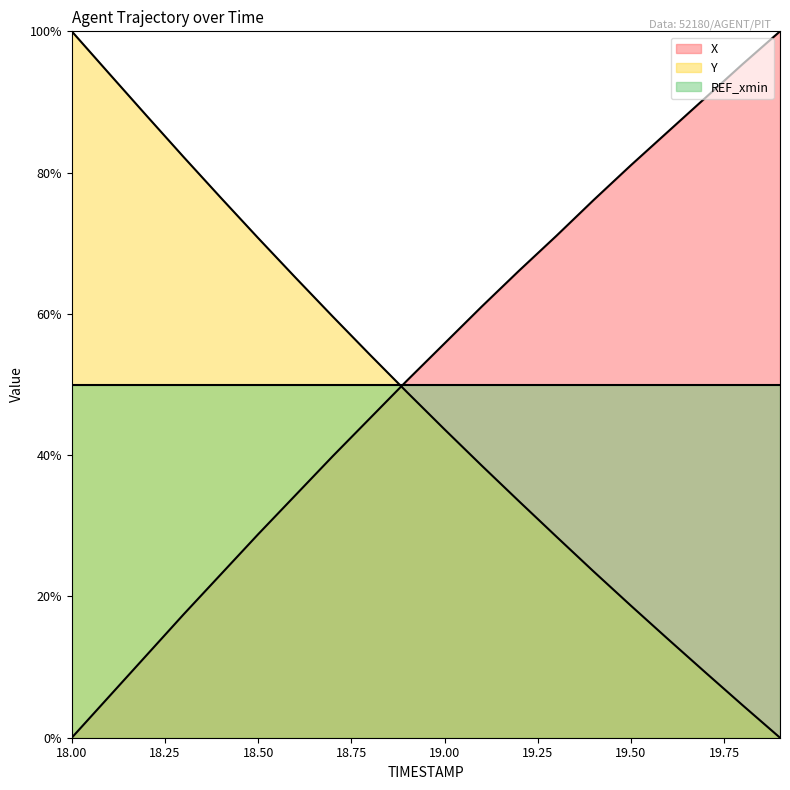

How many intersections are there between X and Y?

1